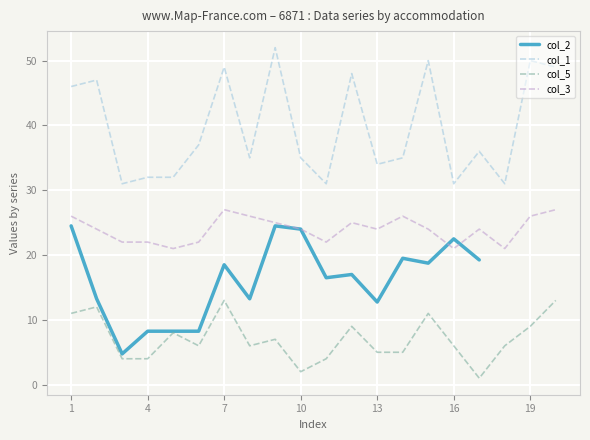

Between 14 and 17, which series saw the biggest shift?

col_5